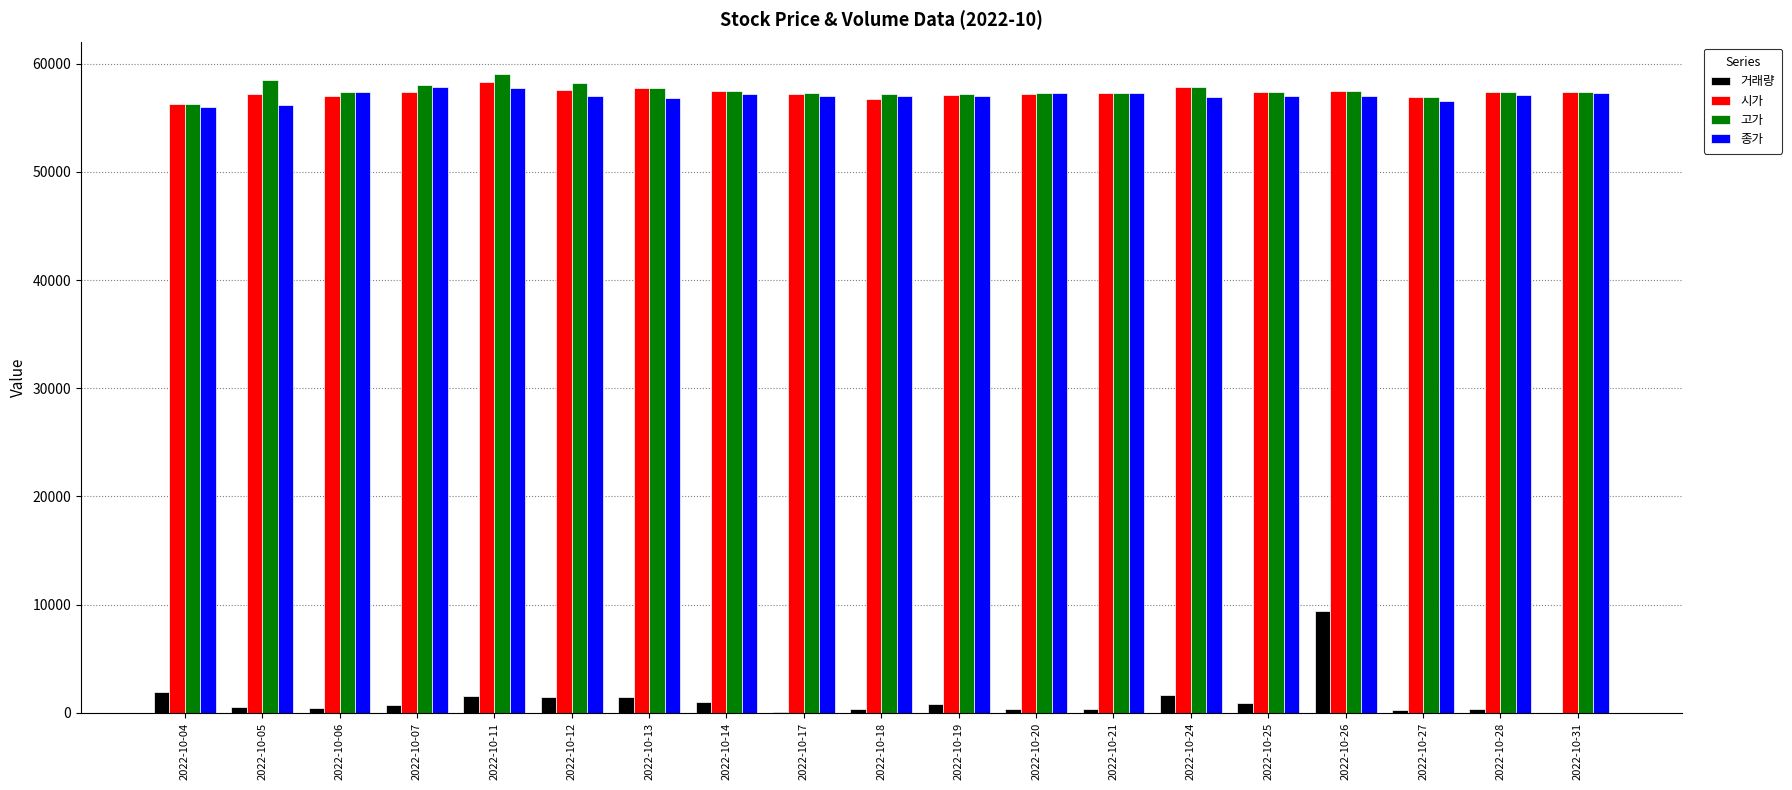

What is the greatest value displayed?

59000